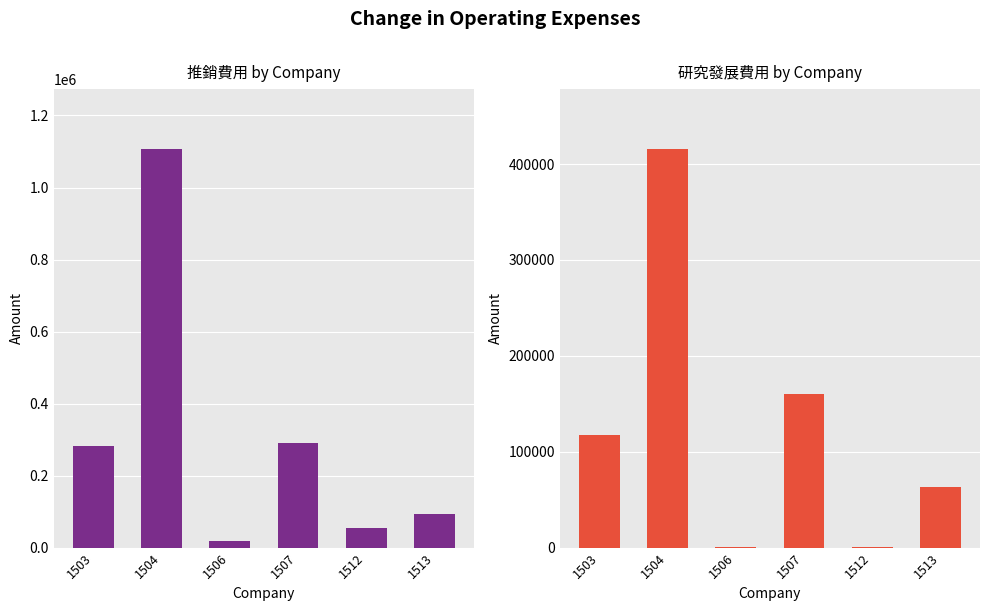

Rank the series at 1504 from lowest to highest value.

研究發展費用, 推銷費用